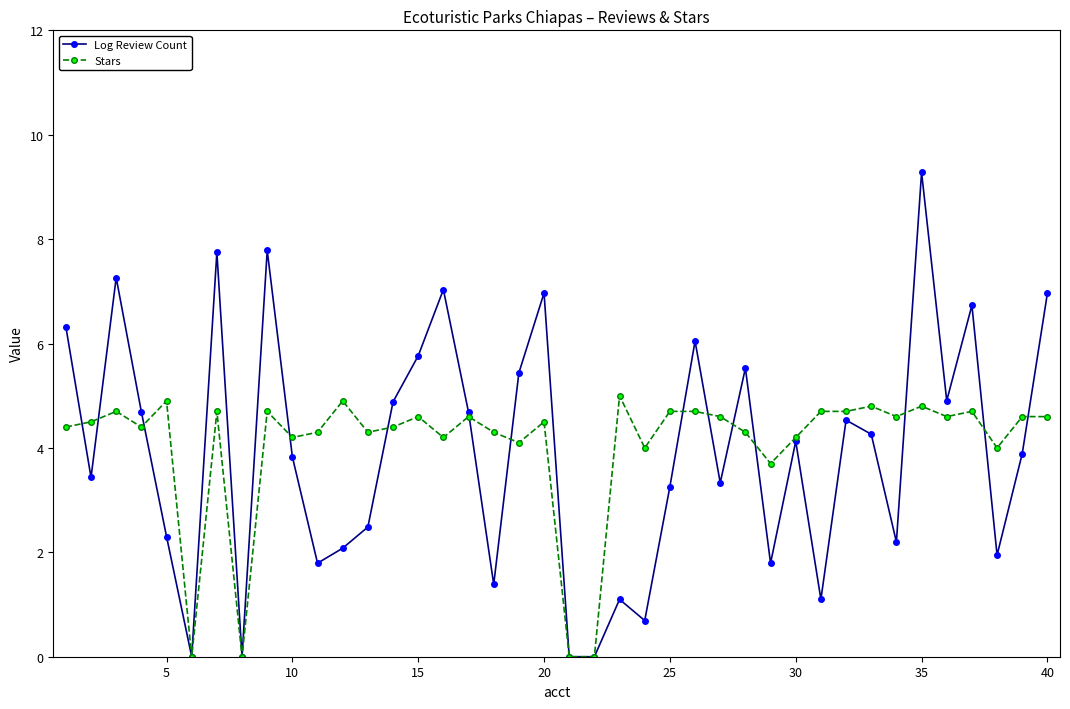

True or false: Stars has more than 1 interior local peaks.

True